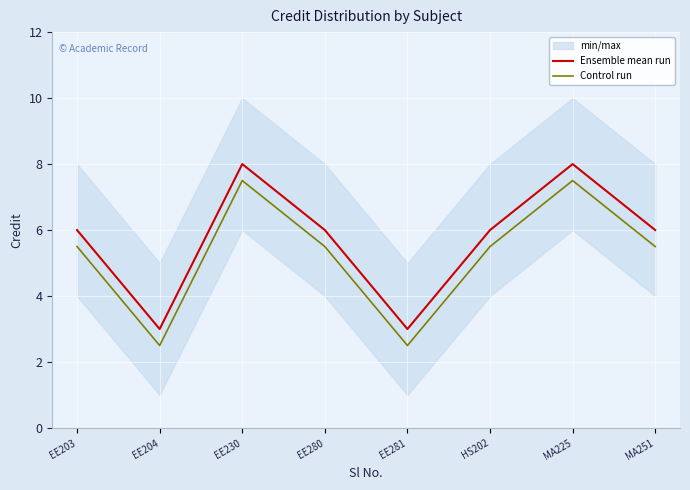

What is the sum of the Control run values at EE280 and EE204?

8.0